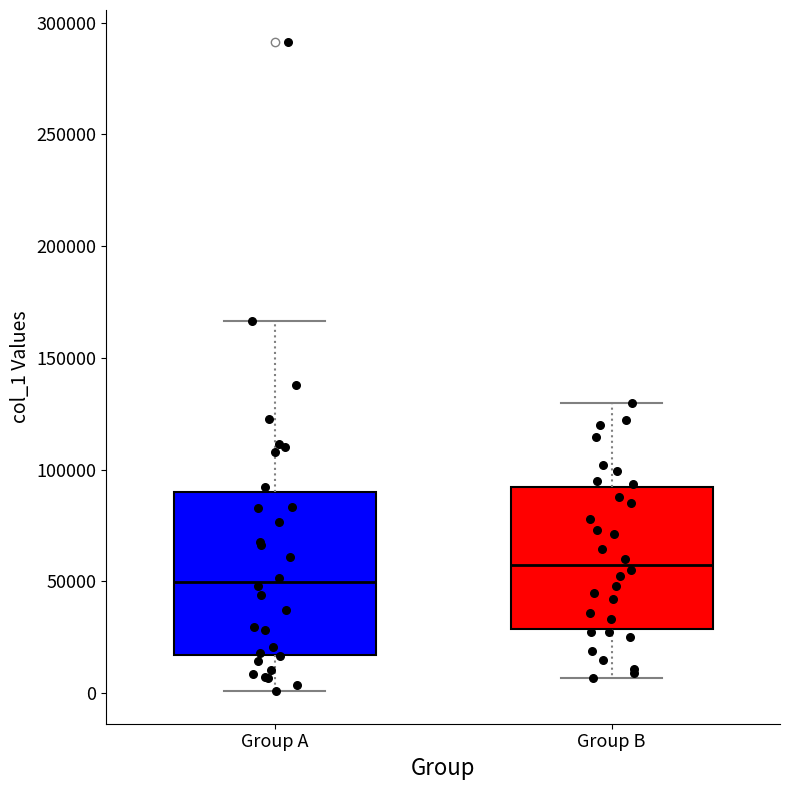

Which box has the highest median line?

Group B